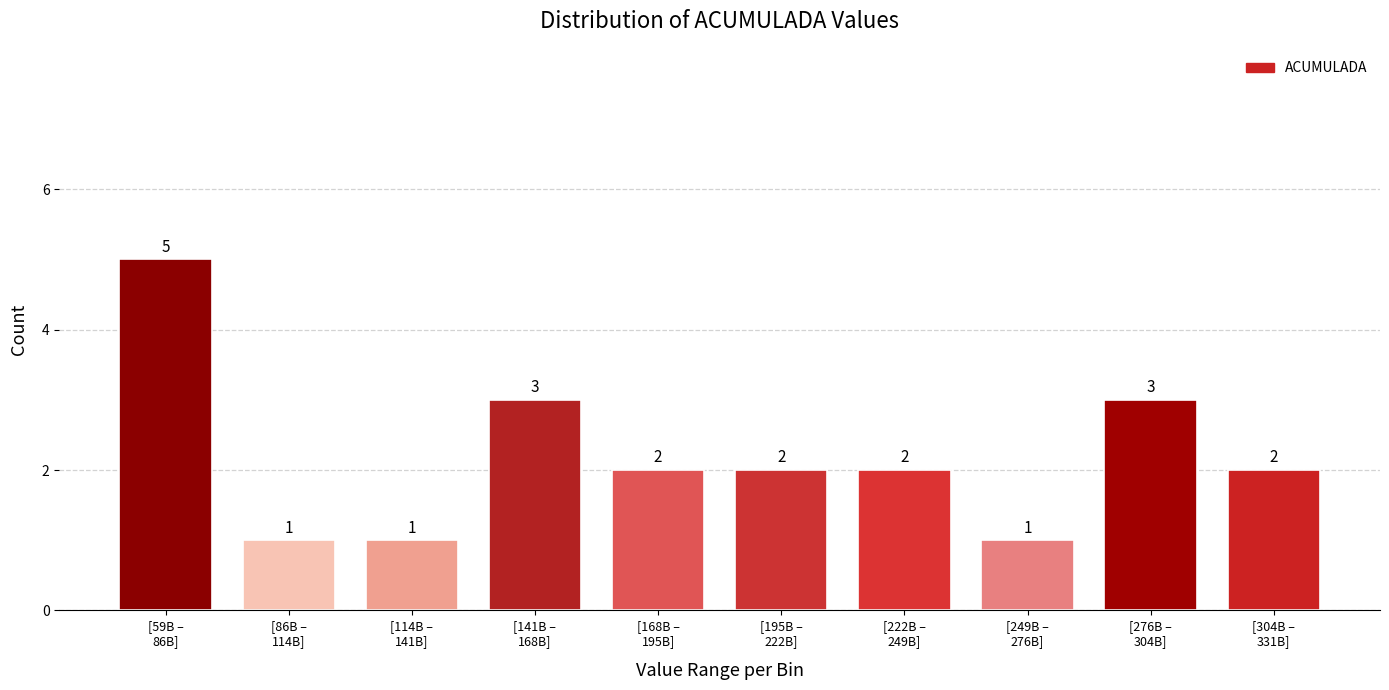

Reading left to right, what are all the values shown in this chart?

5	1	1	3	2	2	2	1	3	2